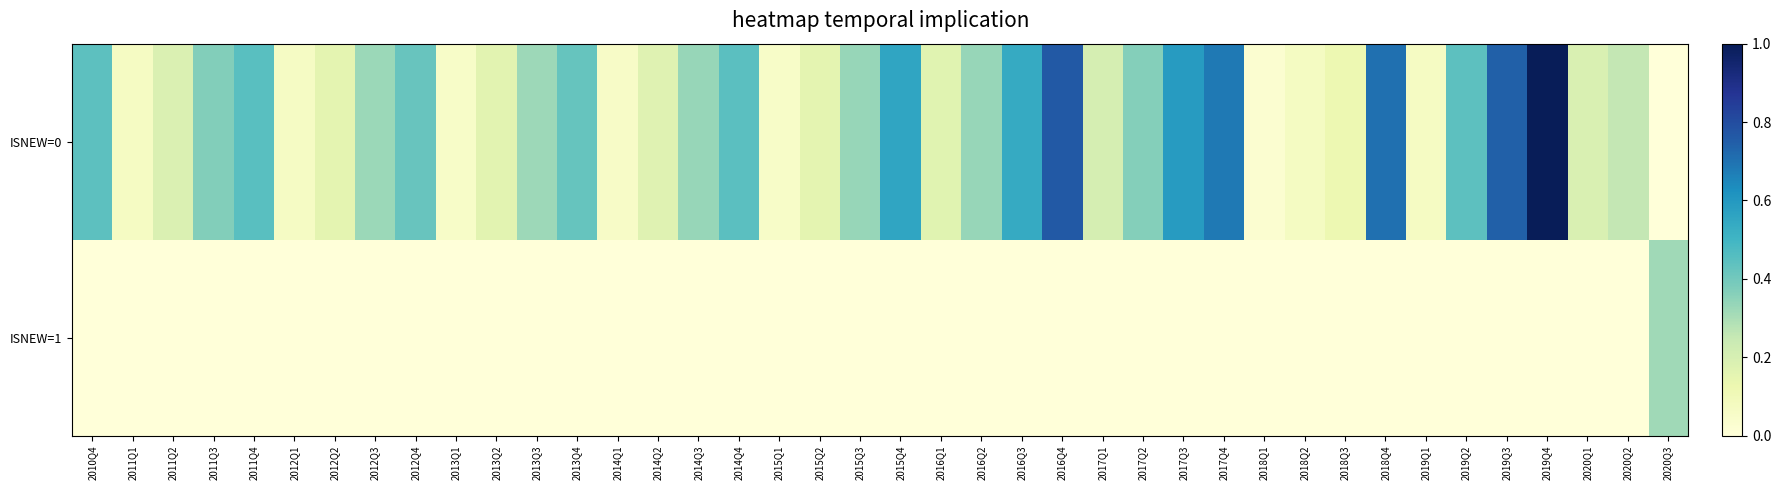

Between 2018Q4 and 2019Q1, which series saw the biggest shift?

ISNEW=0